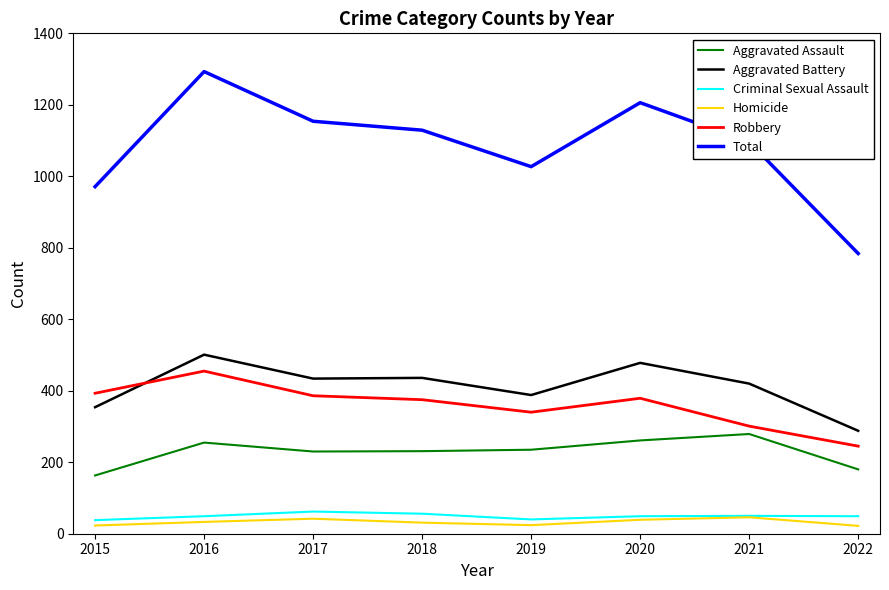

How many lines are shown in the chart?

6